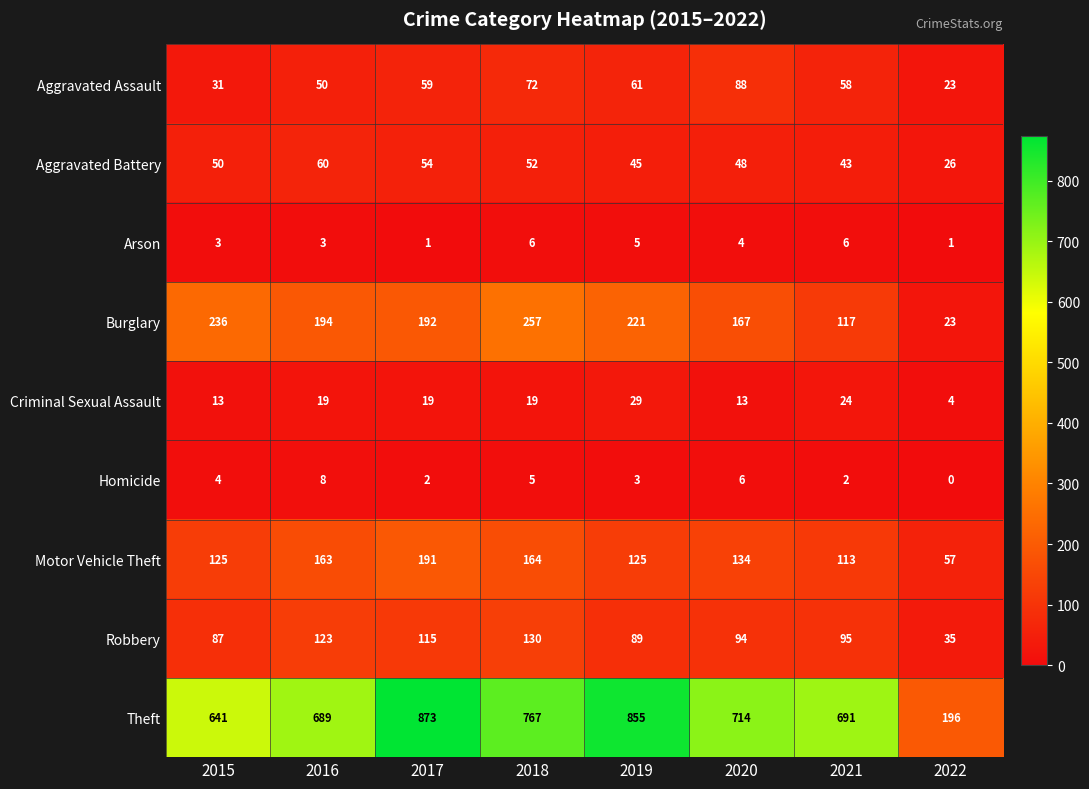

What is the difference between the maximum and minimum values in the Homicide series?

8